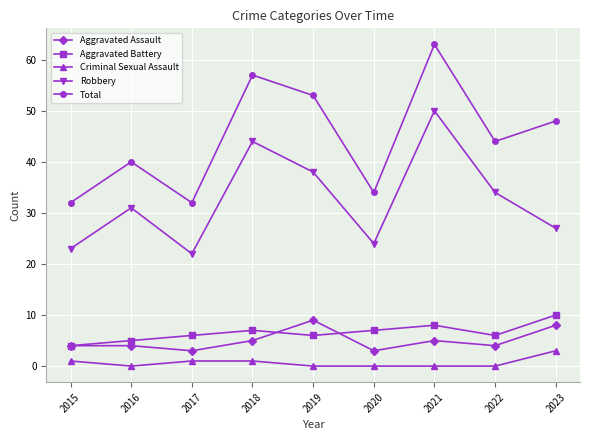

List the series in order of their peak value, lowest first.

Criminal Sexual Assault, Aggravated Assault, Aggravated Battery, Robbery, Total